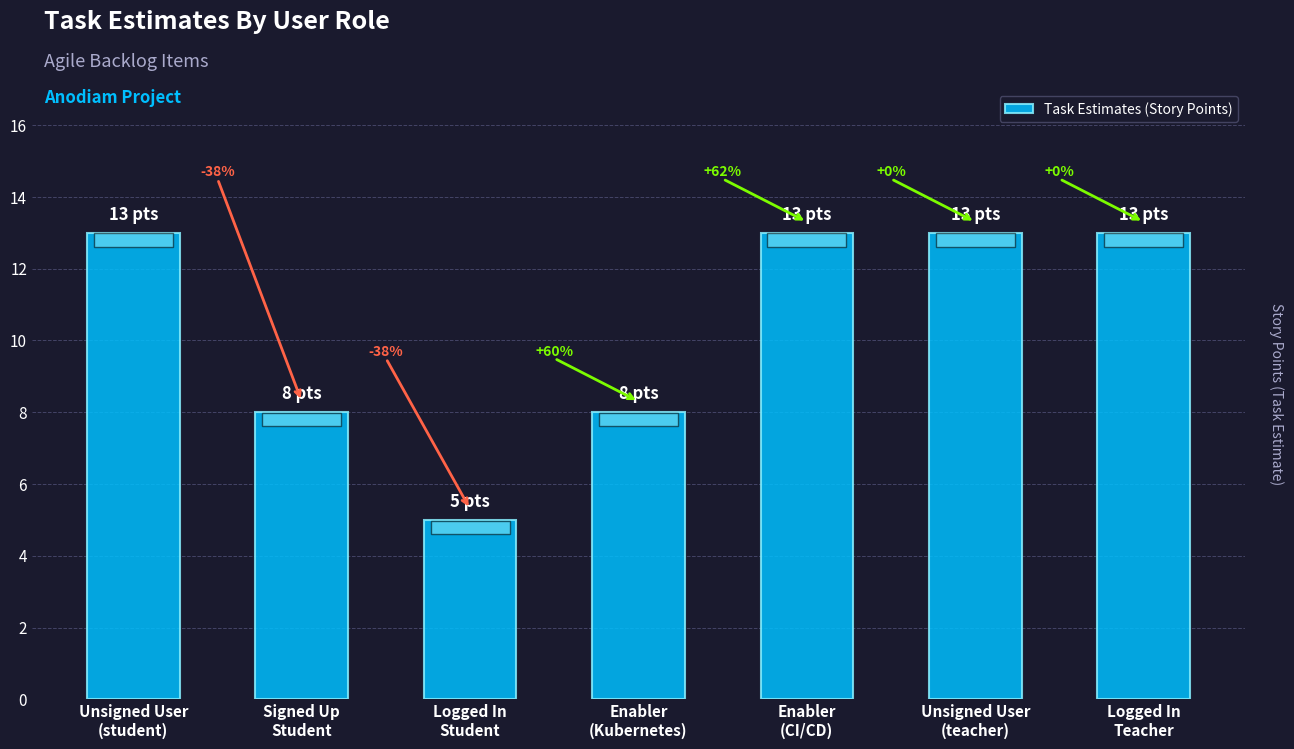

What is the change in value from Logged In
Student to Unsigned User
(teacher)?

+8